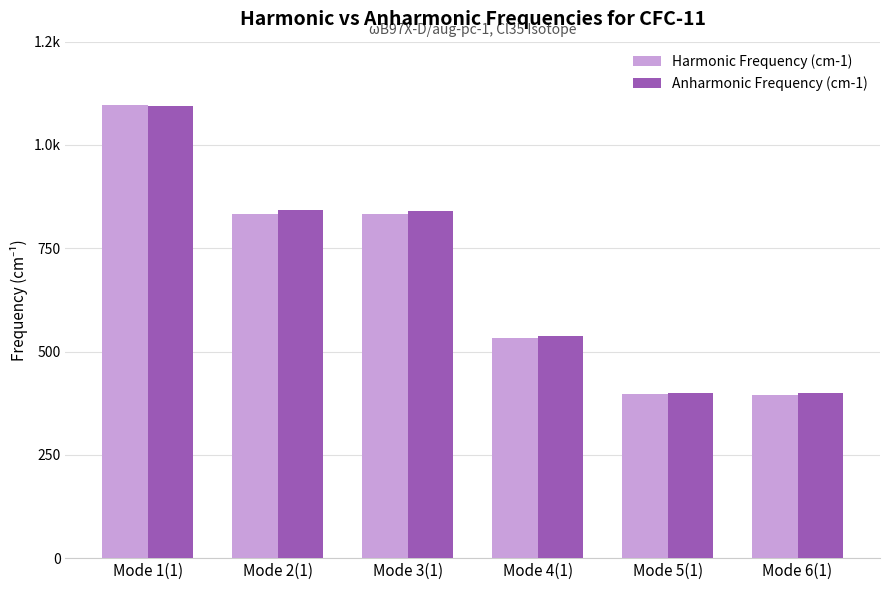

What is the difference between the highest and lowest values at Mode 1(1)?

4.4